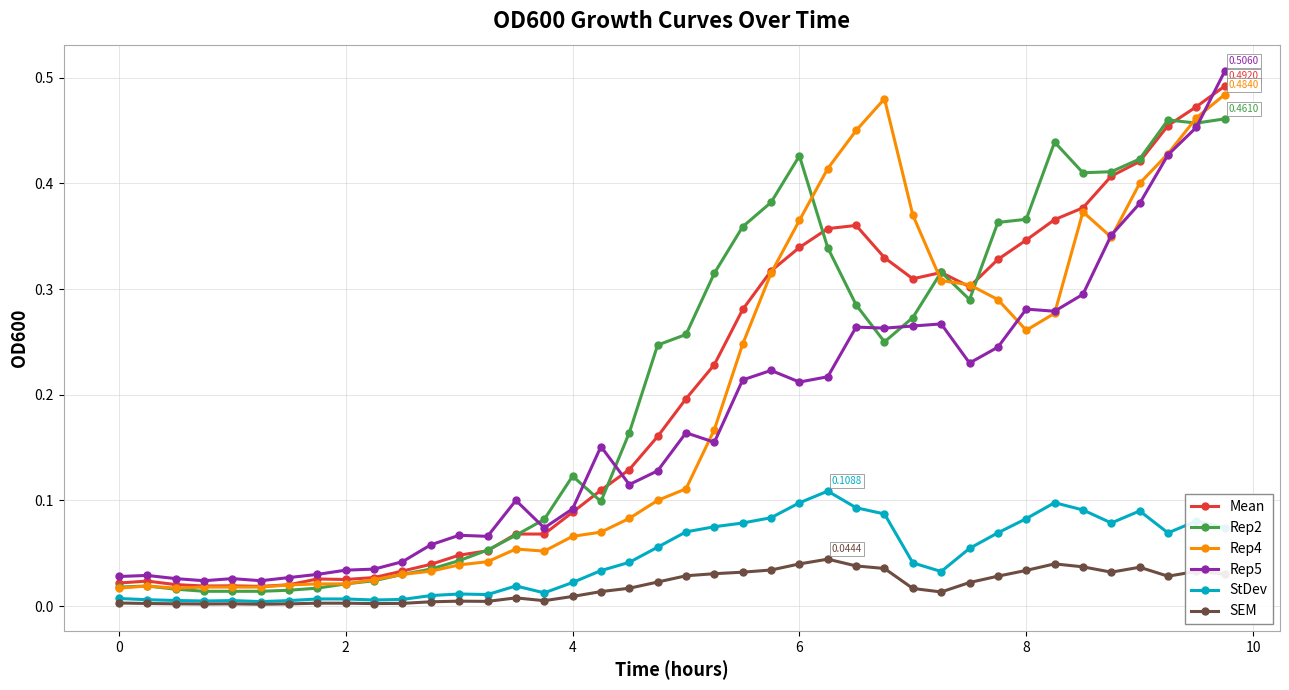

True or false: Mean has more than 0 points higher than both neighbors.

True